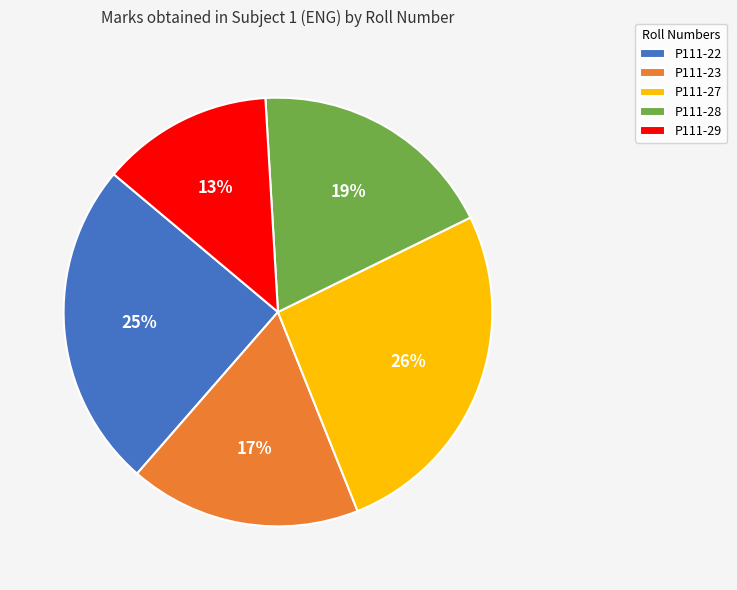

True or false: P111-28 accounts for 13% of the total.

False